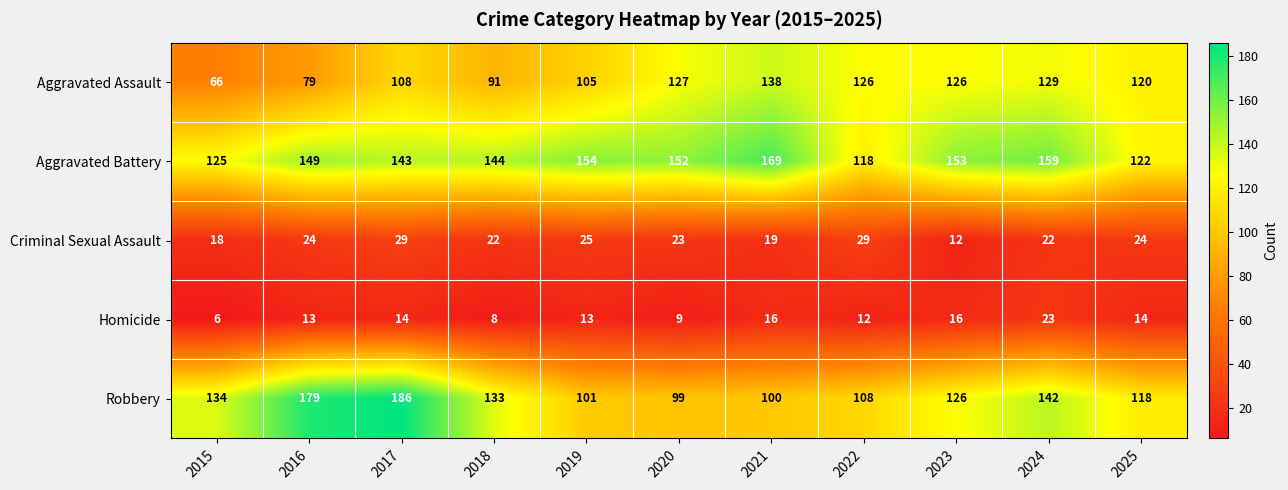

List the series in order of their peak value, highest first.

Robbery, Aggravated Battery, Aggravated Assault, Criminal Sexual Assault, Homicide